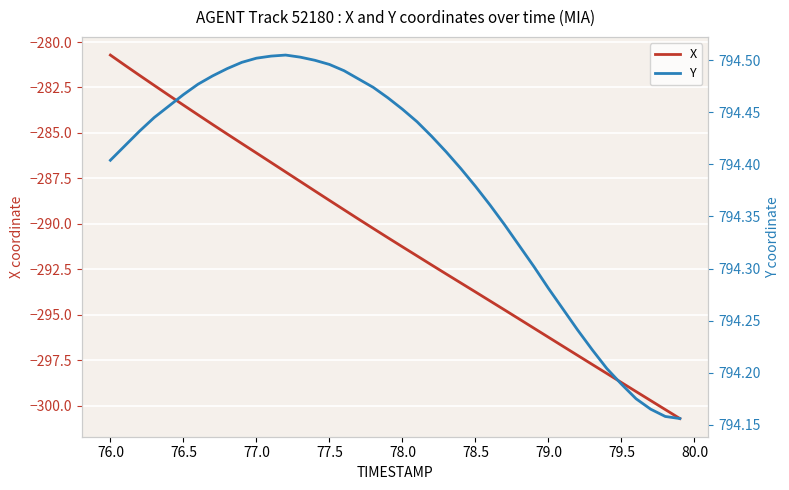

True or false: Y and X cross at least once.

False